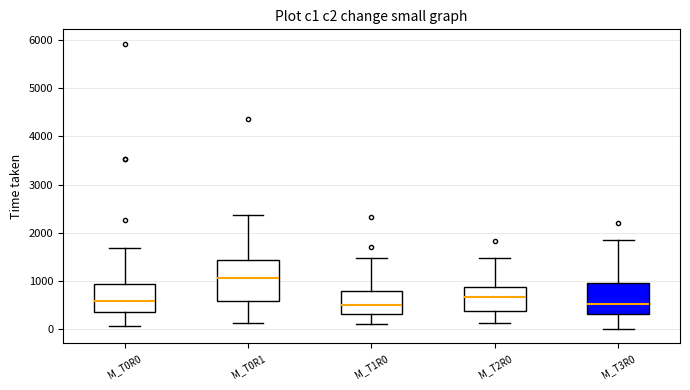

Where does the median line of the box for M_T0R0 sit on the y-axis? The values are not printed on the chart, so give them approximately, as read against the axis.

600